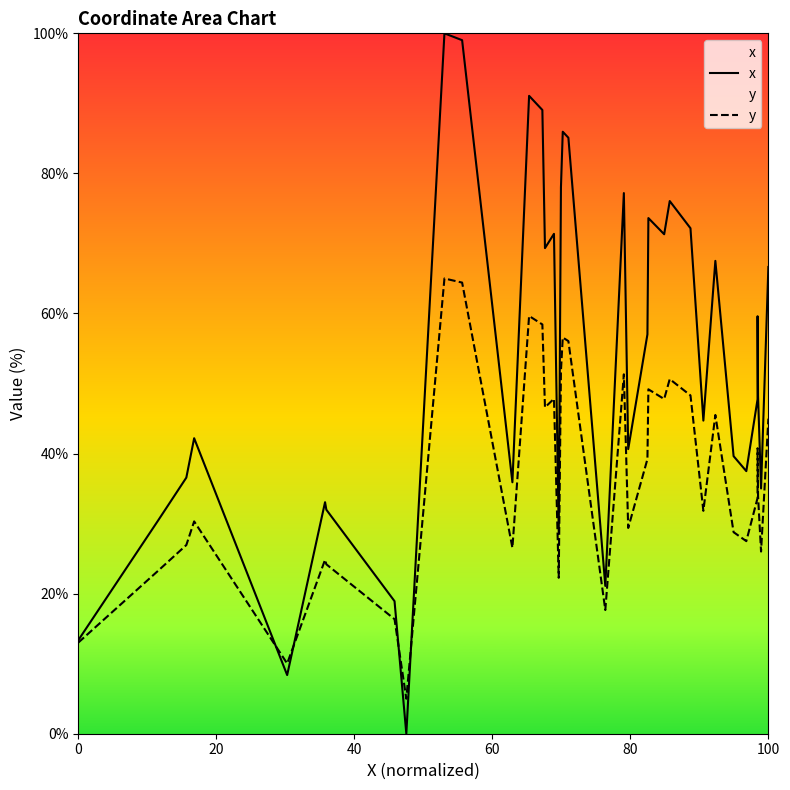

Rank the series by their average value, from highest to lowest.

x, y